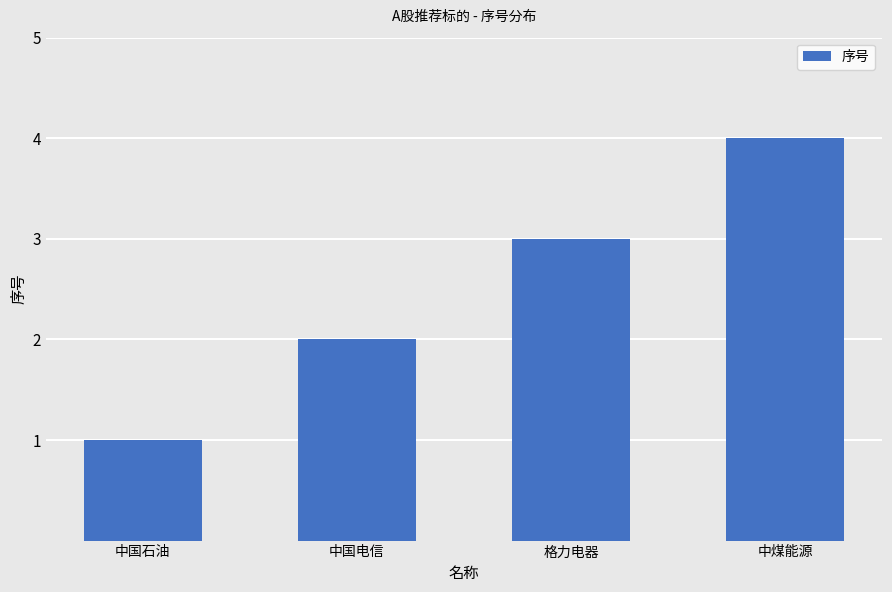

How many data points are less than 3?

2